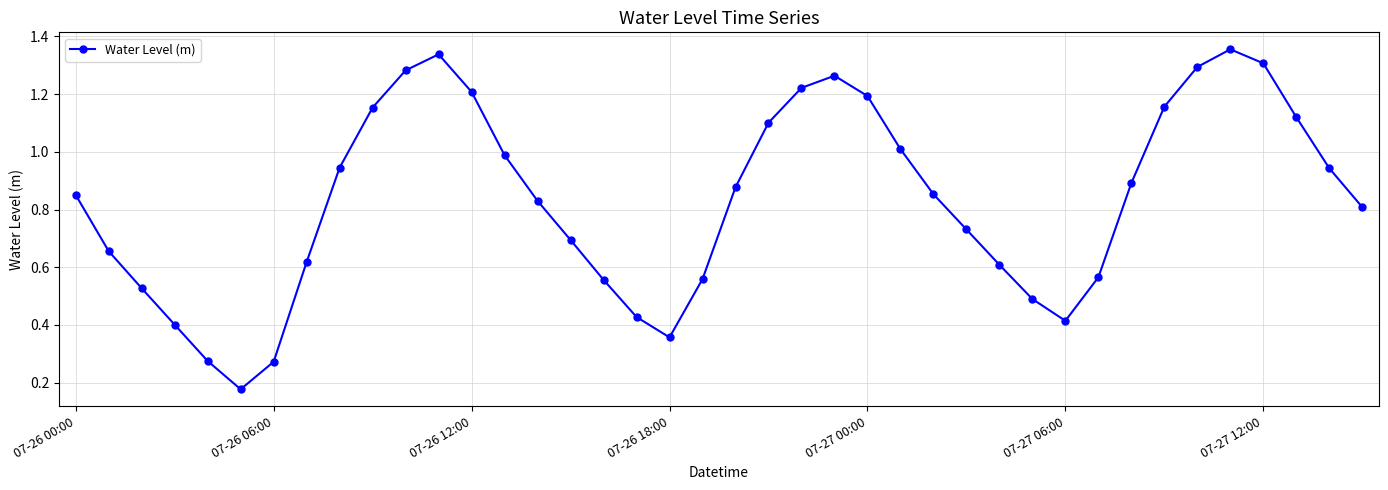

True or false: there are more than 1 points higher than both neighbors.

True